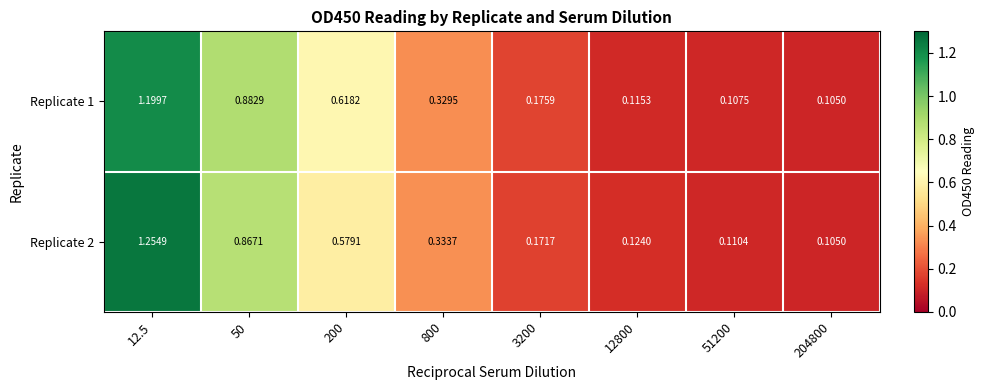

What is the total value across all series at 200?

1.2